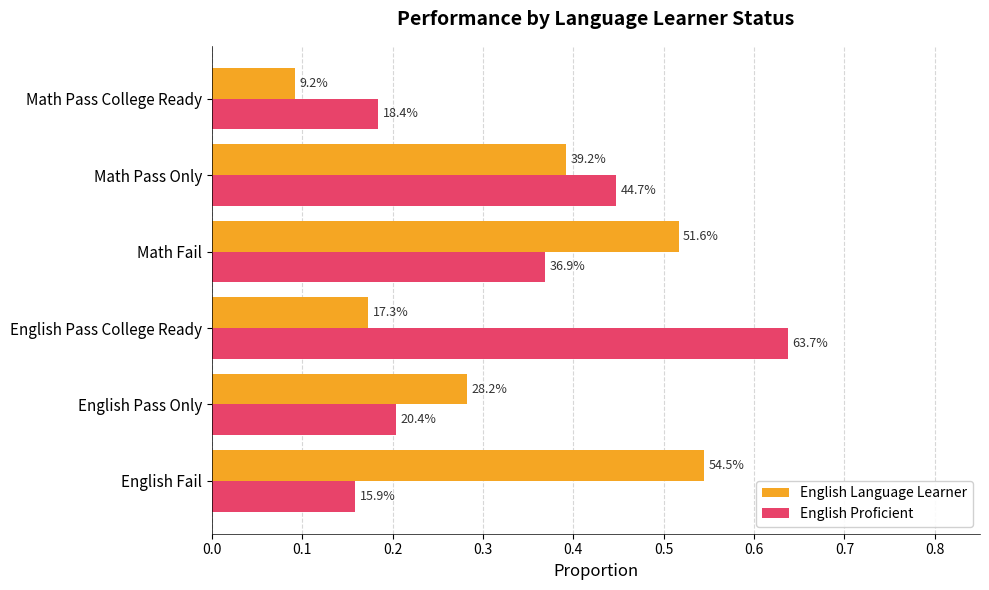

What is the maximum value for English Language Learner?

0.5